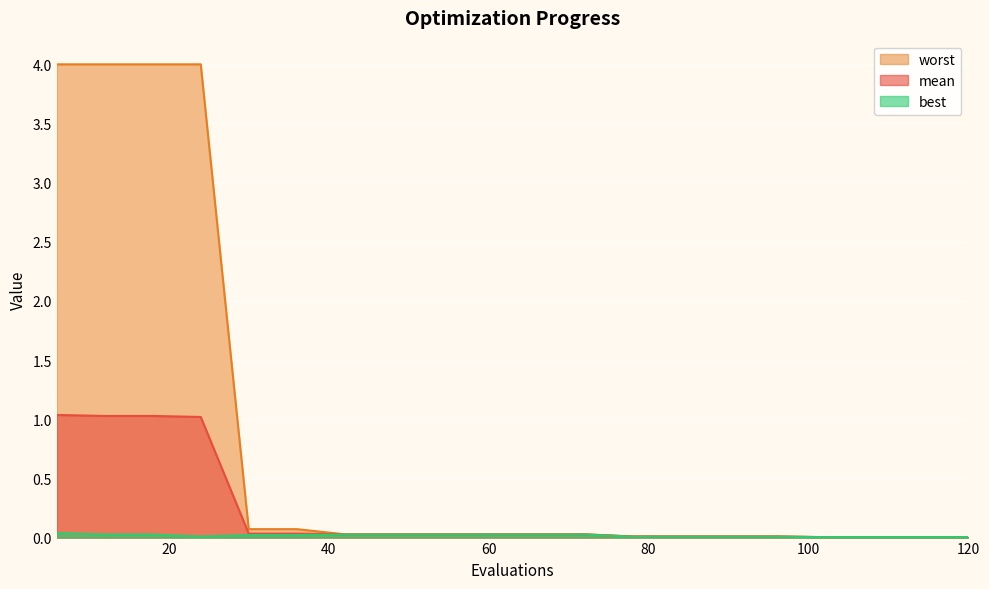

The value of best at 24 is 0.0. True or false?

True